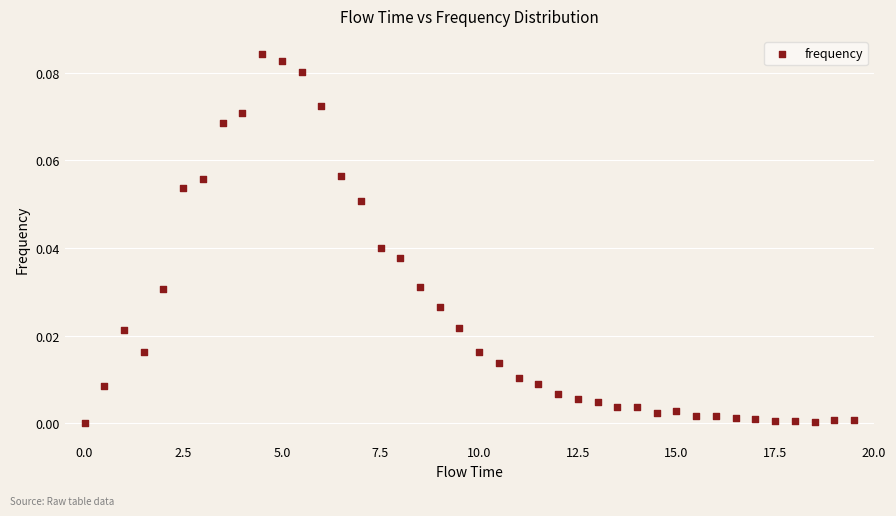

What is the range of X values (max minus min)?

19.5